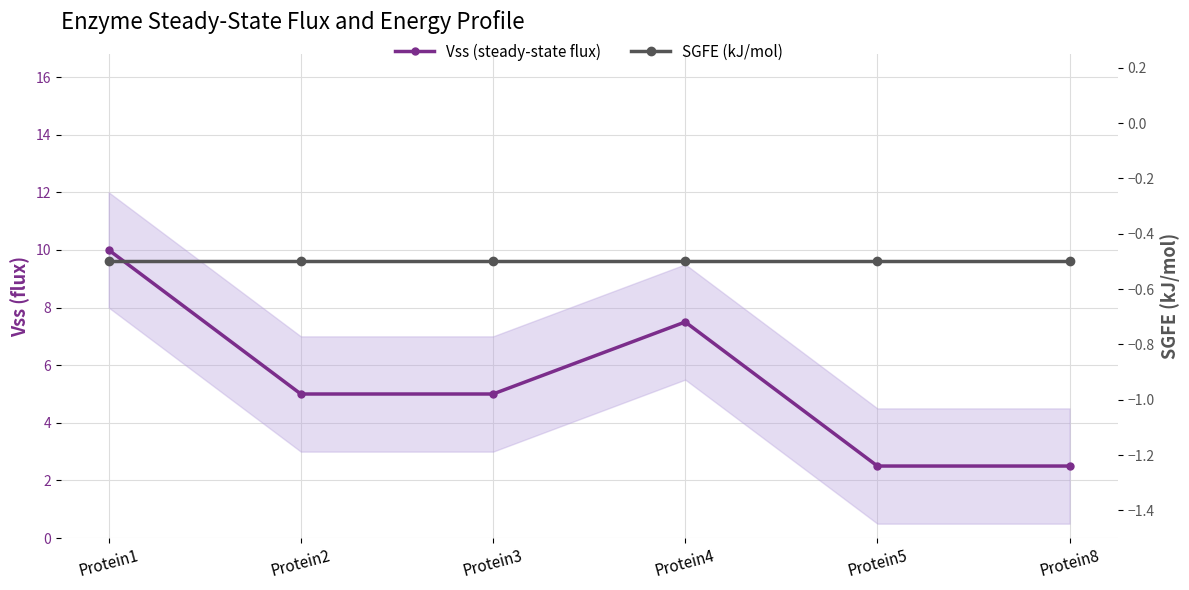

What is the value of the Vss (steady-state flux) point at the 6th from the left?

2.5